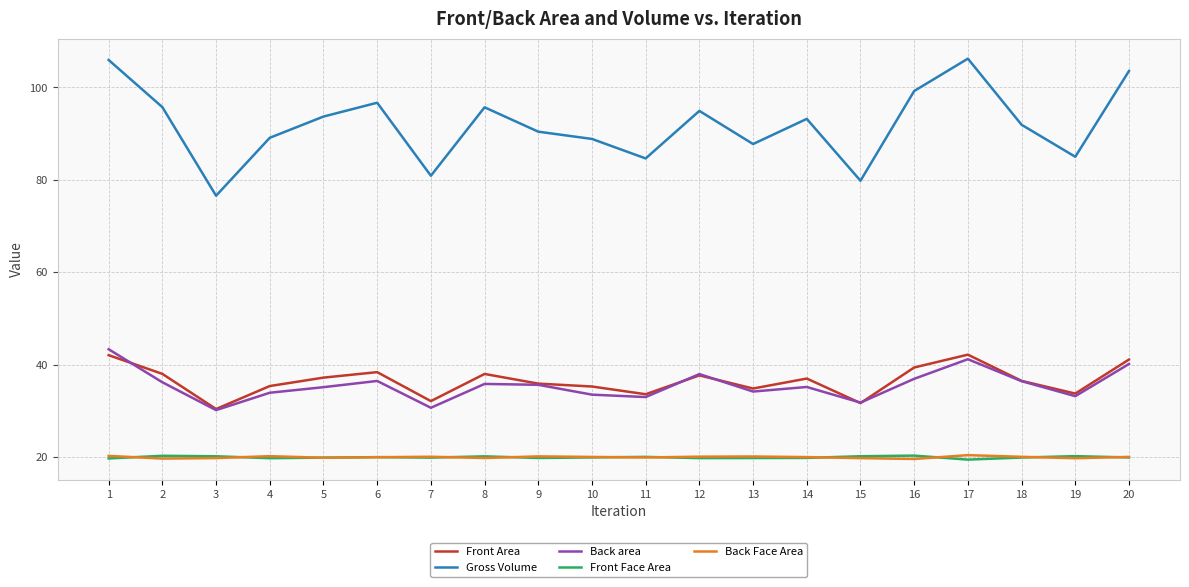

The Back Face Area series shows 33.6 at 2. True or false?

False